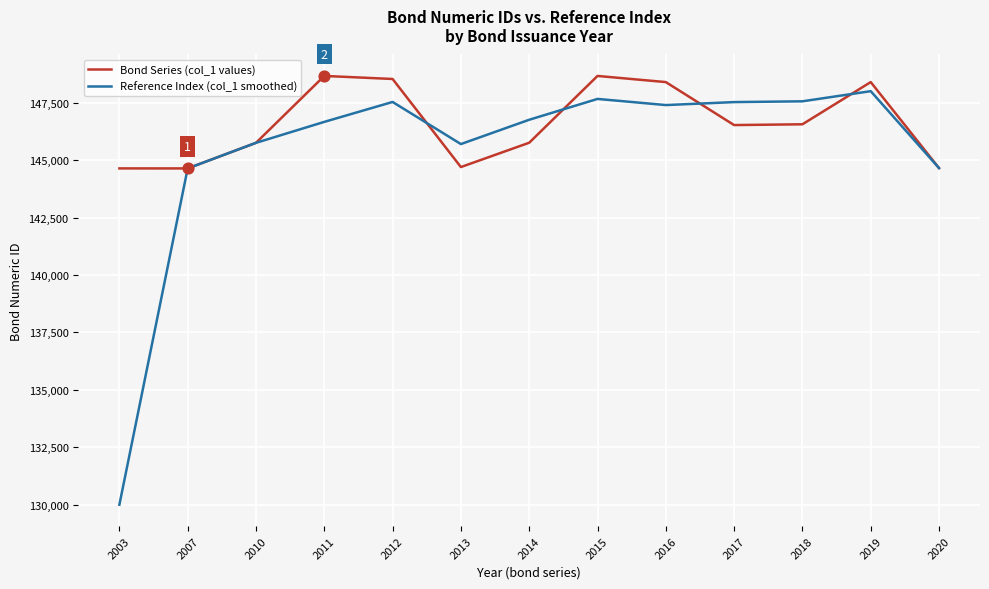

What is the total value across all series at 2015?

296324